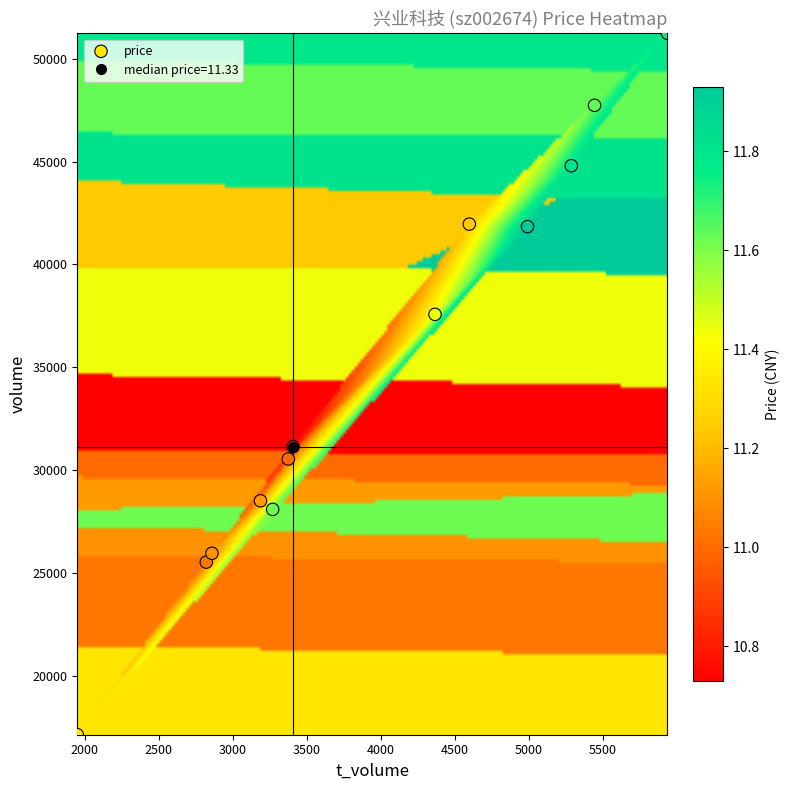

What Y value in the scatter plot is closest to 34185?

31147